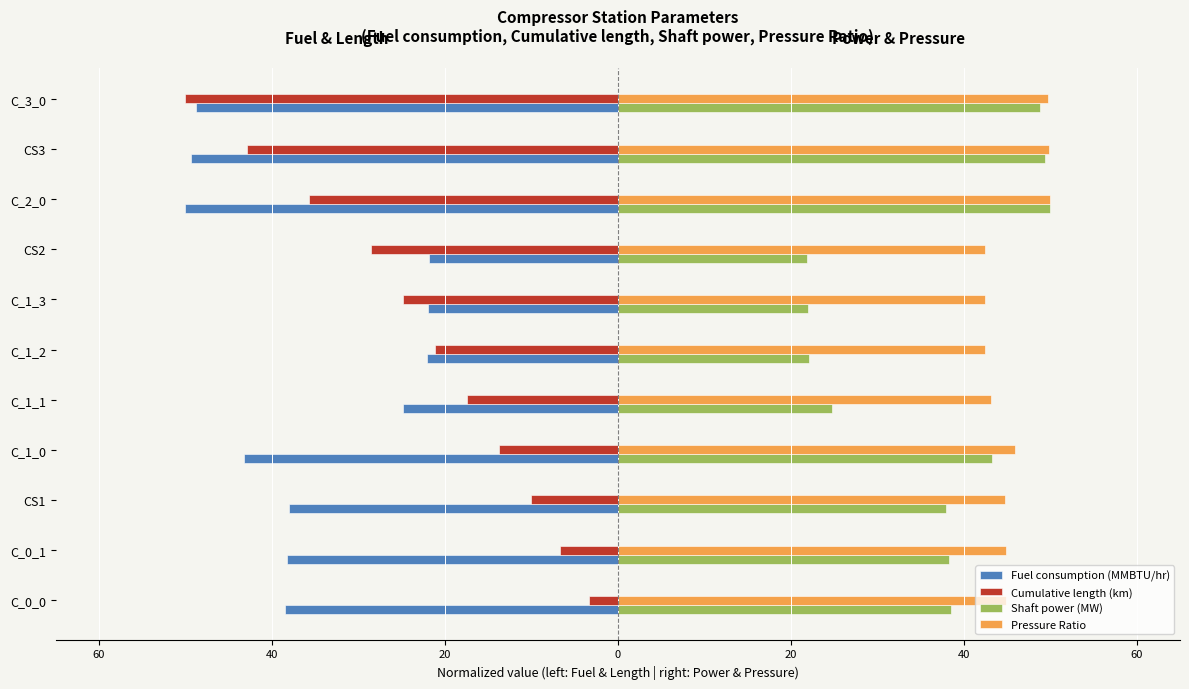

Reading left to right, list all the values displayed in this chart.

Fuel consumption (MMBTU/hr): -38.5	-38.3	-38.0	-43.3	-24.8	-22.1	-22.0	-21.9	-50.0	-49.4	-48.8
Cumulative length (km): -3.3	-6.7	-10.0	-13.7	-17.4	-21.1	-24.9	-28.6	-35.7	-42.9	-50.0
Shaft power (MW): 38.5	38.2	38.0	43.3	24.8	22.1	22.0	21.9	50.0	49.4	48.8
Pressure Ratio: 44.9	44.8	44.8	45.9	43.2	42.5	42.5	42.5	50.0	49.9	49.7